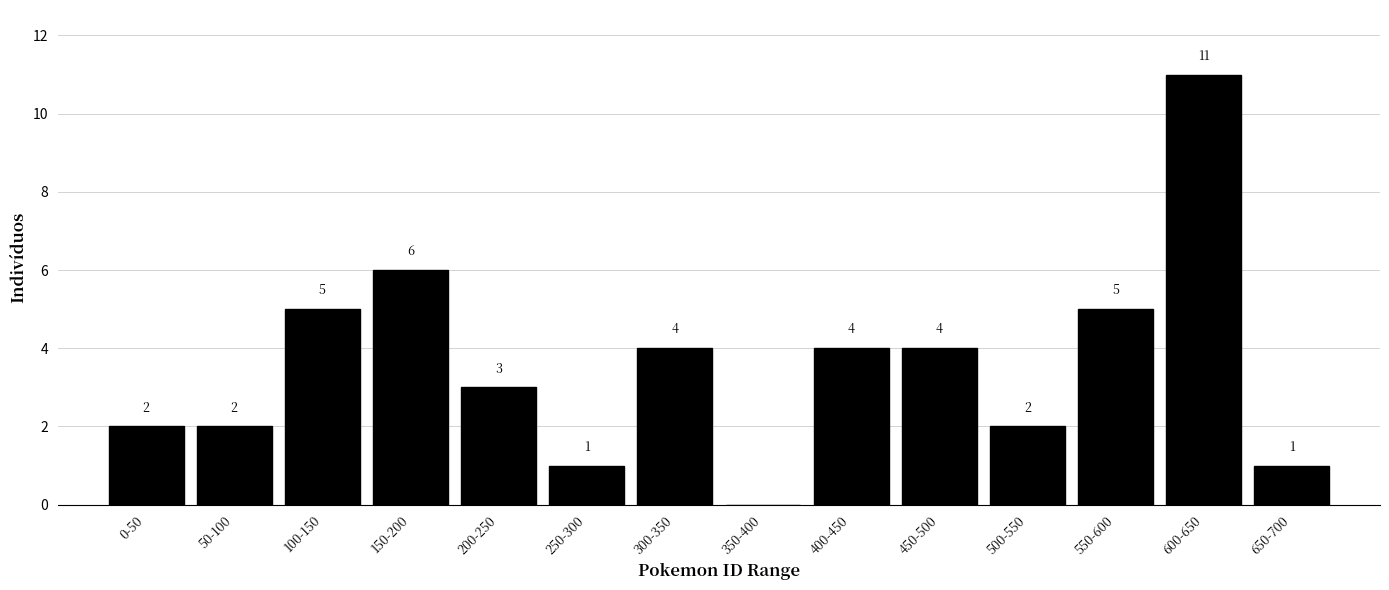

Reading right to left, list all the values displayed in this chart.

650-700=1	600-650=11	550-600=5	500-550=2	450-500=4	400-450=4	350-400=0	300-350=4	250-300=1	200-250=3	150-200=6	100-150=5	50-100=2	0-50=2